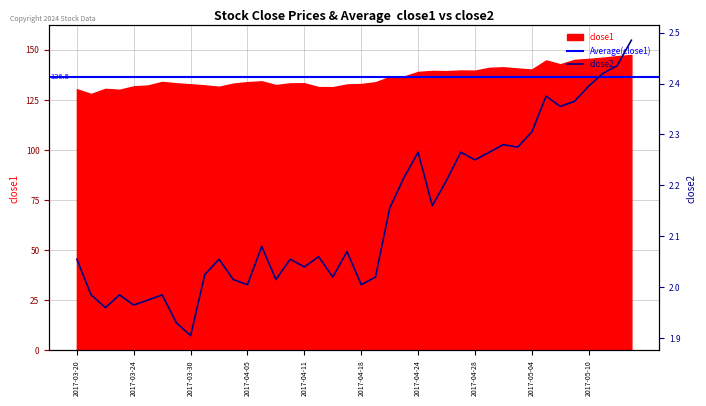

Which has a higher value, 2017-03-21 or 2017-05-12?

2017-05-12